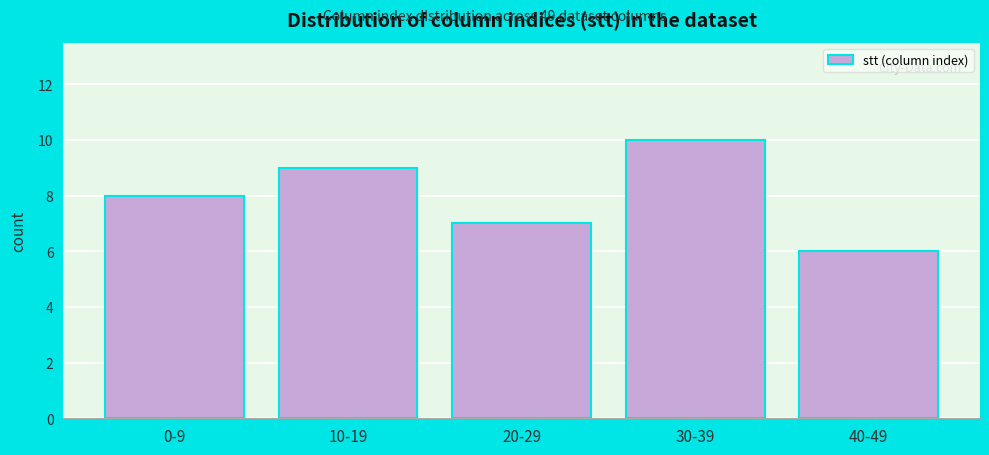

Reading right to left, transcribe all the data shown in this chart.

40-49=6	30-39=10	20-29=7	10-19=9	0-9=8